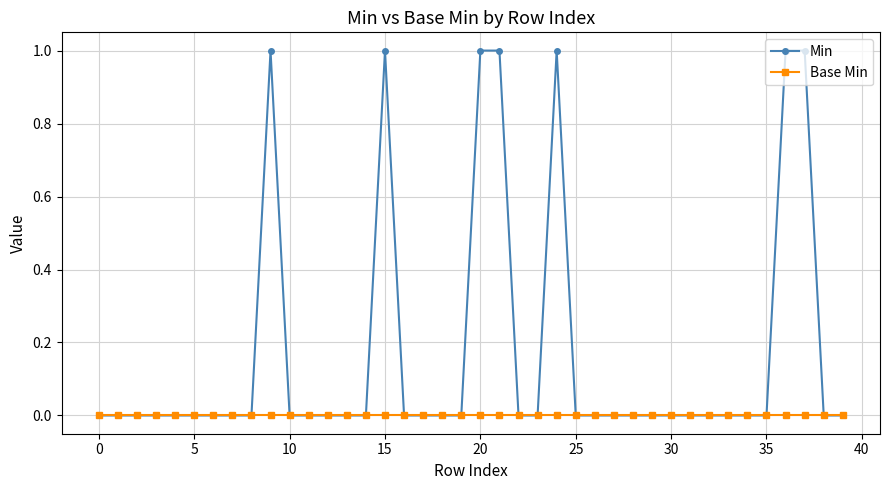

Which series has the largest total across all categories?

Min